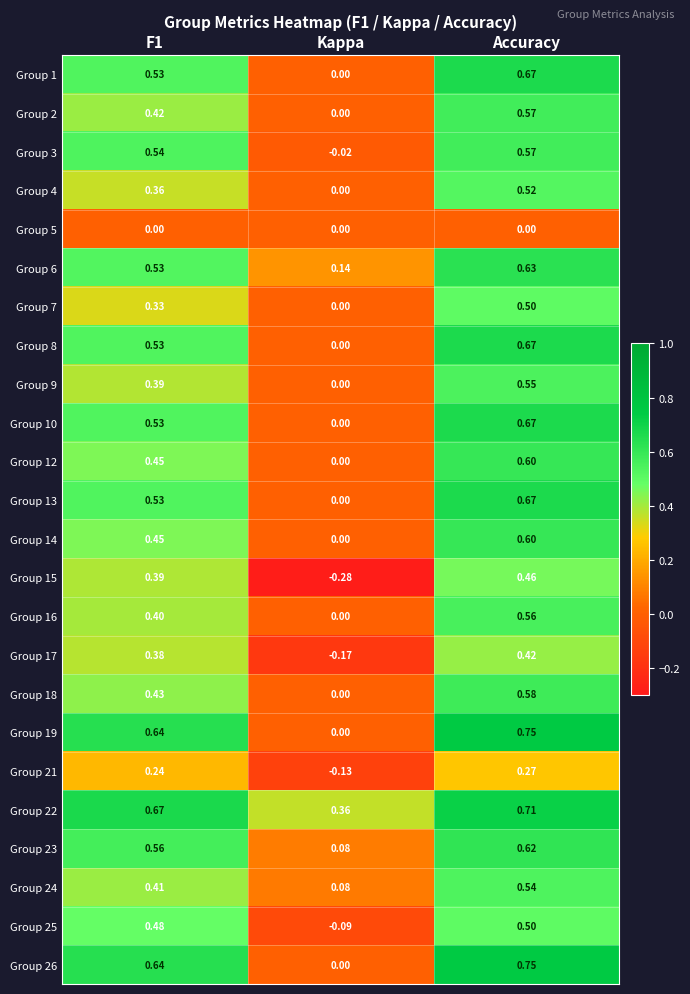

At which category is the sum across all series the highest?

Accuracy